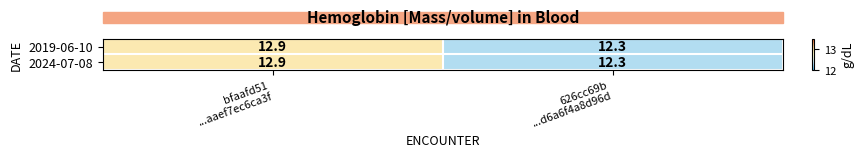

What is the sum of all 2024-07-08 values?

25.2